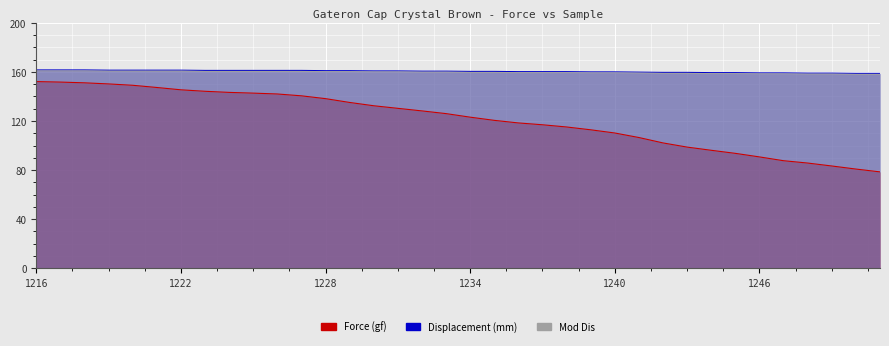

What is the value of the Mod Dis point at the 3rd from the left?

160.8